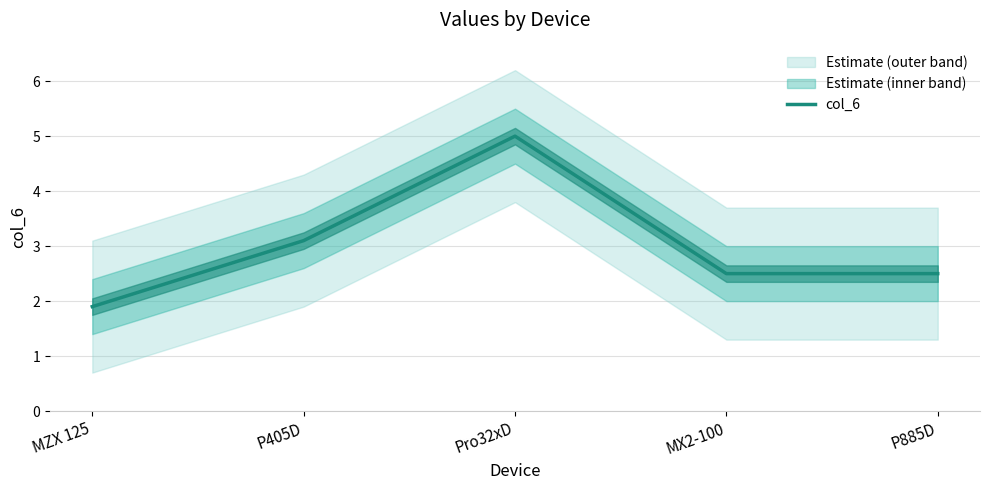

What is the approximate value at Pro32xD?

5.0